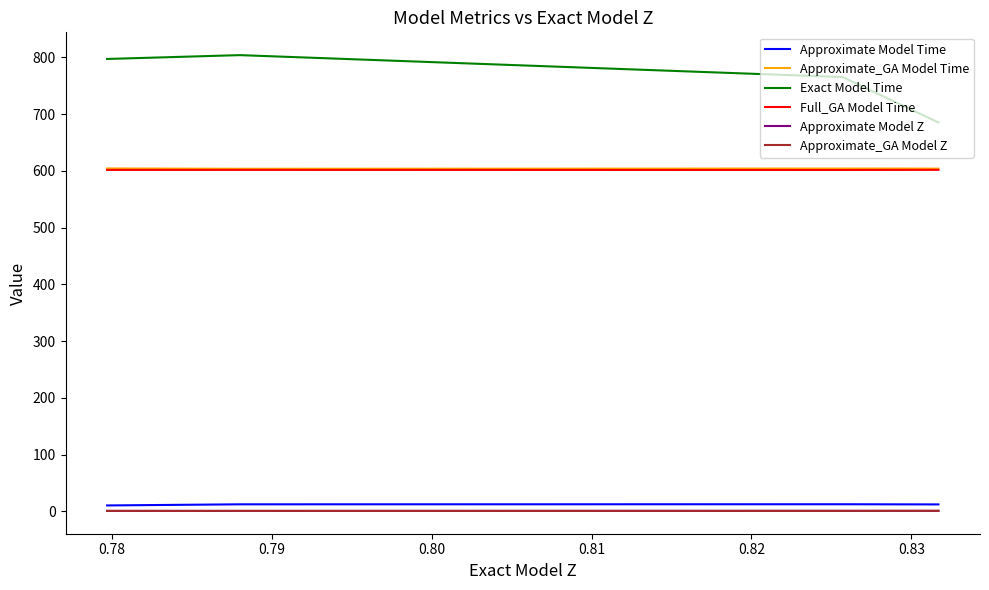

What is the greatest value displayed?

803.9